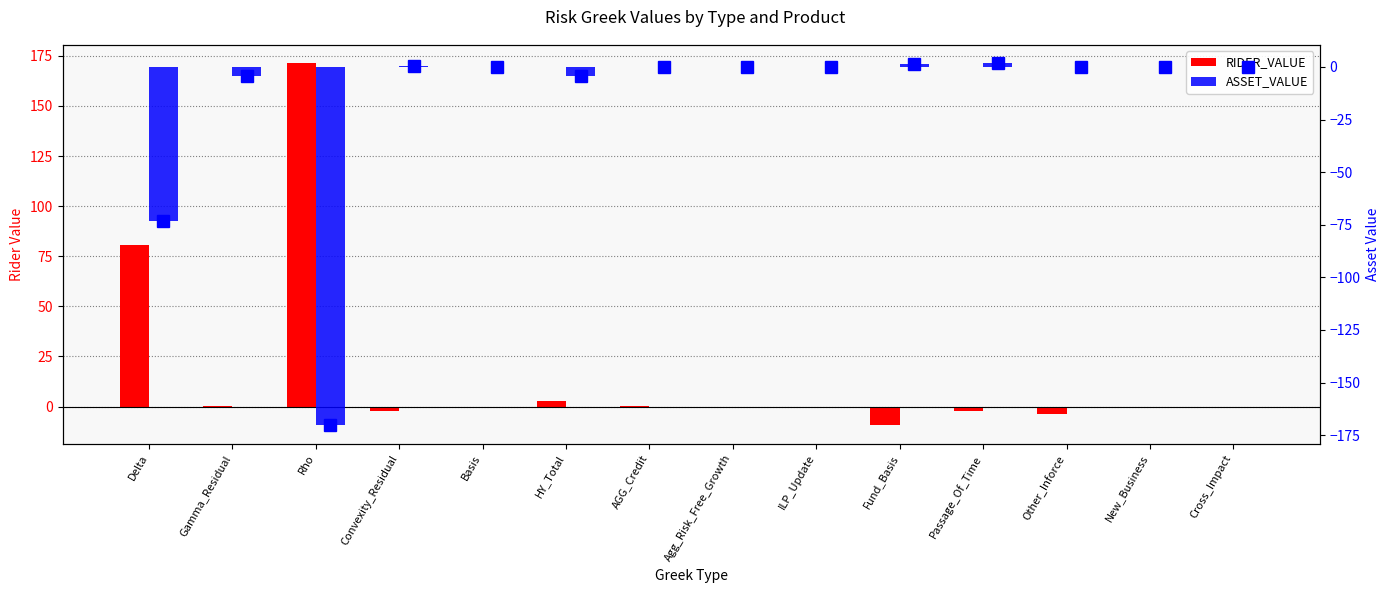

Which series has the largest total across all categories?

RIDER_VALUE